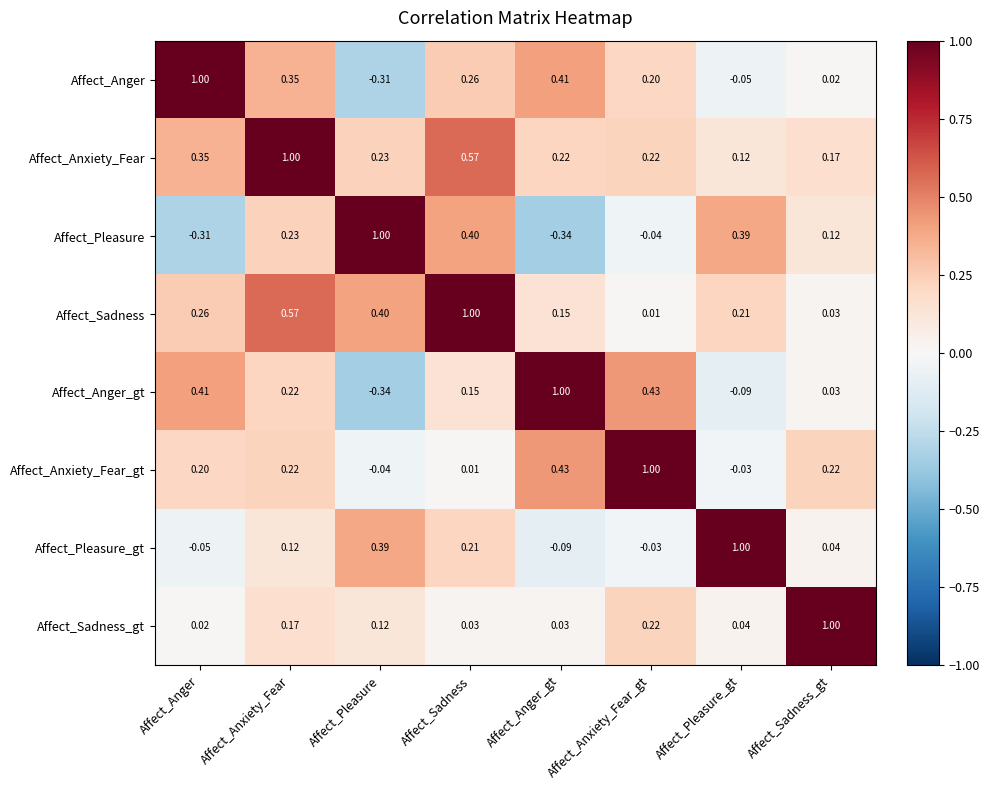

Rank the series at Affect_Anger_gt from highest to lowest value.

Affect_Anger_gt, Affect_Anxiety_Fear_gt, Affect_Anger, Affect_Anxiety_Fear, Affect_Sadness, Affect_Sadness_gt, Affect_Pleasure_gt, Affect_Pleasure